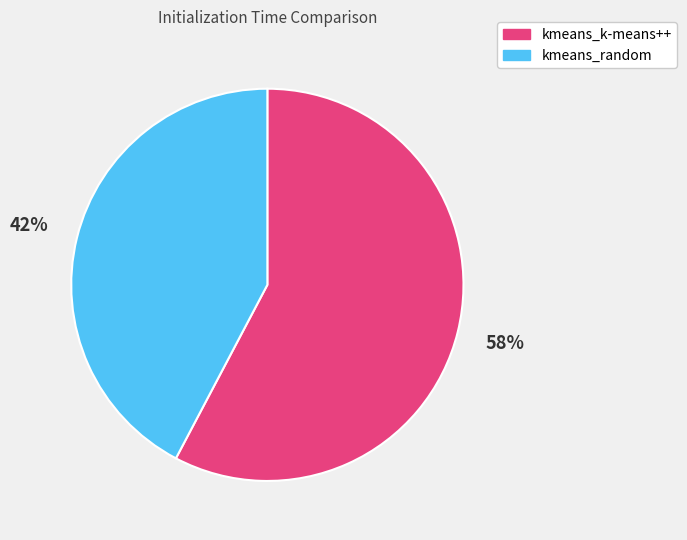

Combined, do kmeans_k-means++ and kmeans_random account for over 50%?

Yes